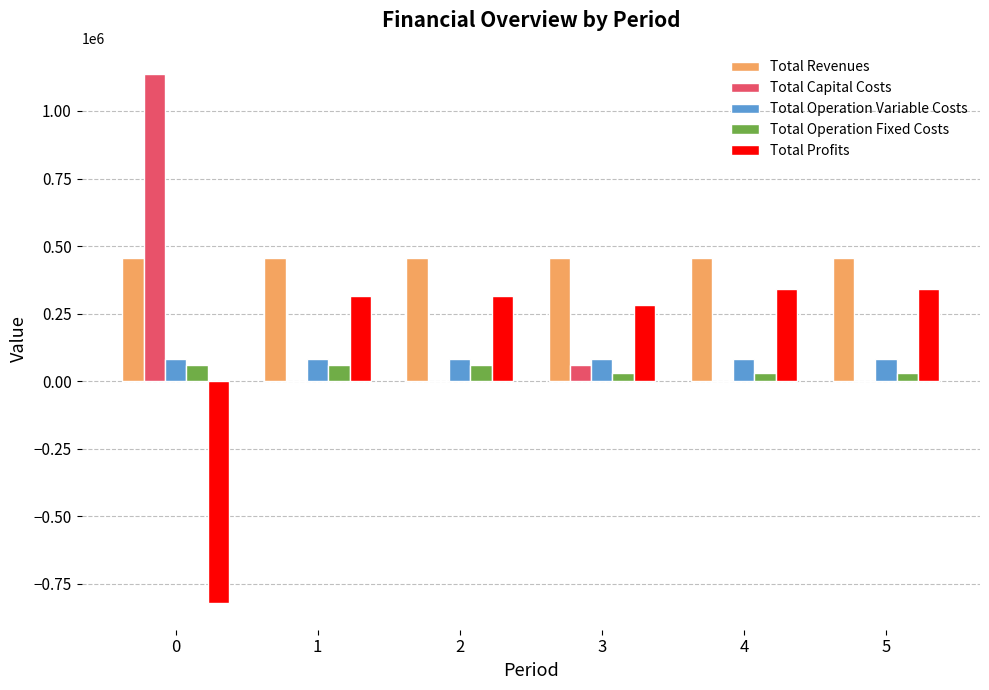

What is the maximum value shown in the chart?

1135875.0